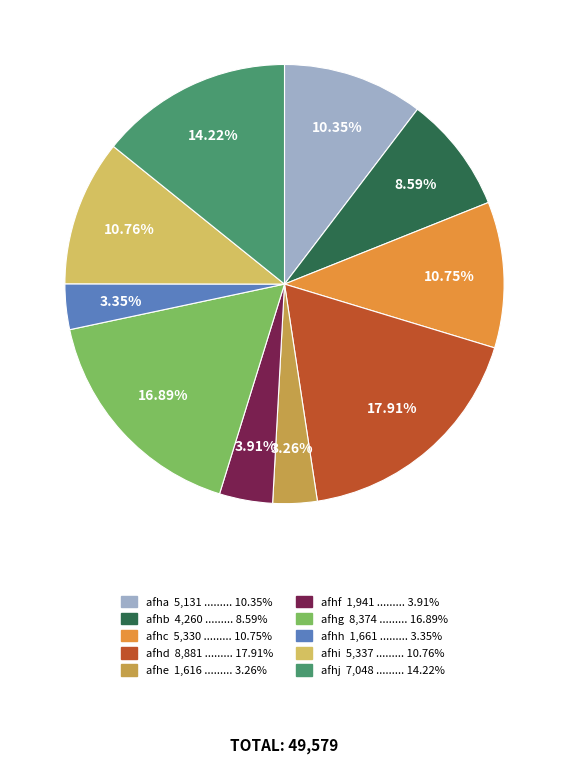

Is it true that afhg is 17% of the pie?

True